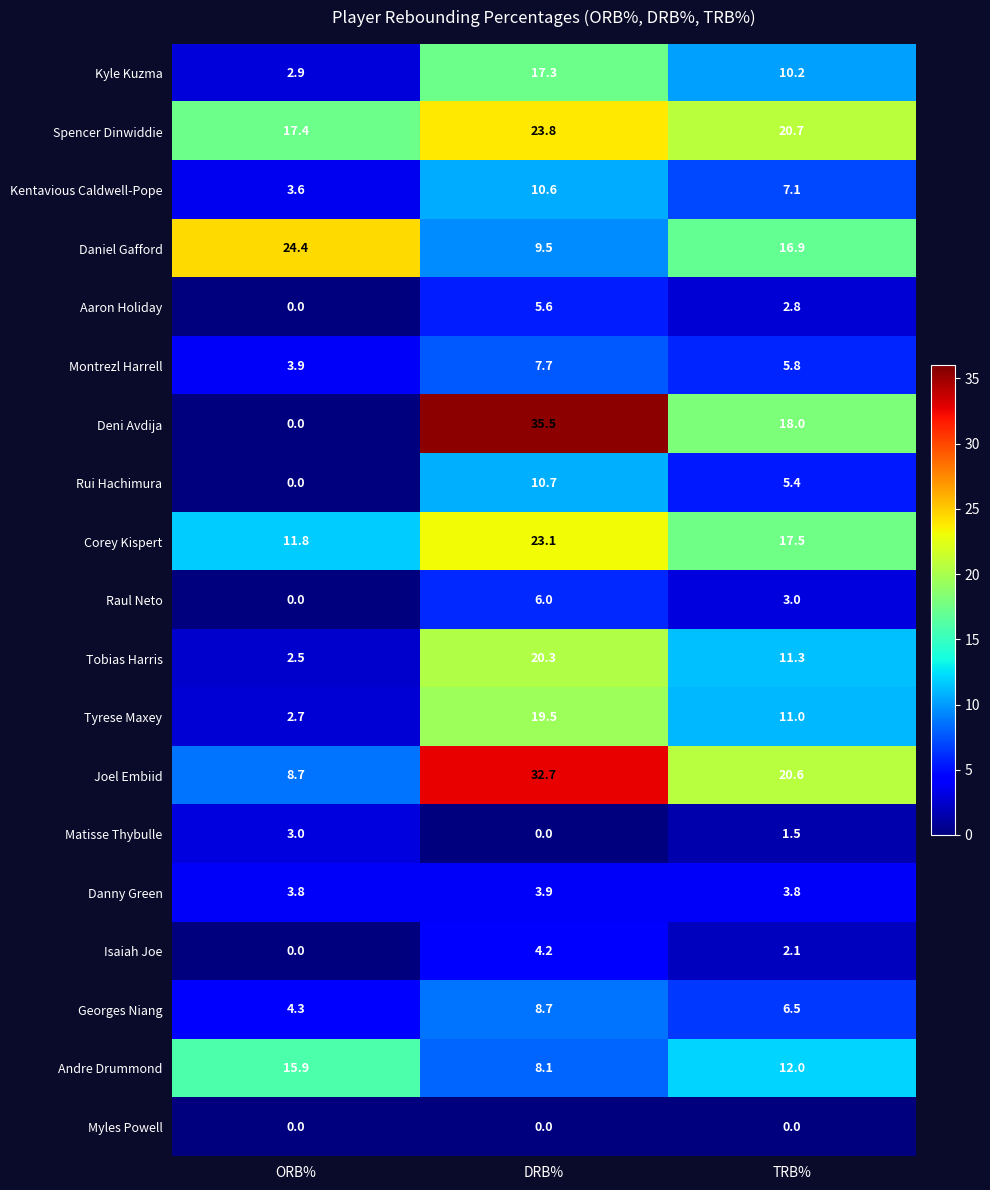

What is the difference between the second highest and minimum values in the Isaiah Joe series?

2.1